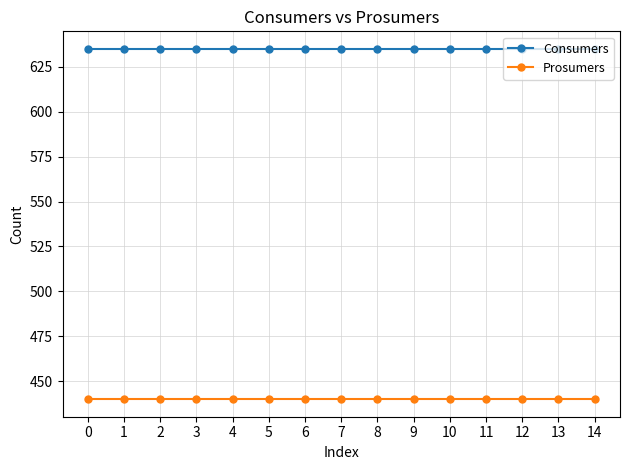

Rank the series by their maximum value, from lowest to highest.

Prosumers, Consumers